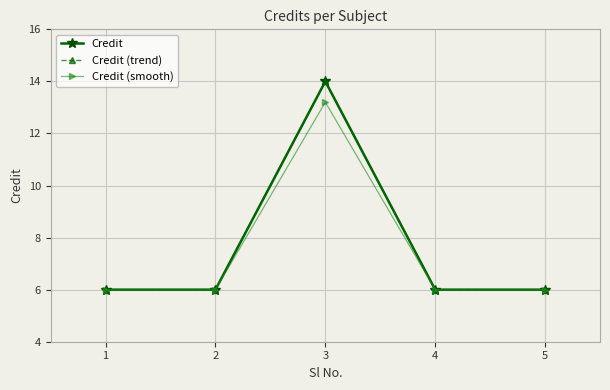

Does the chart have visible grid lines?

Yes